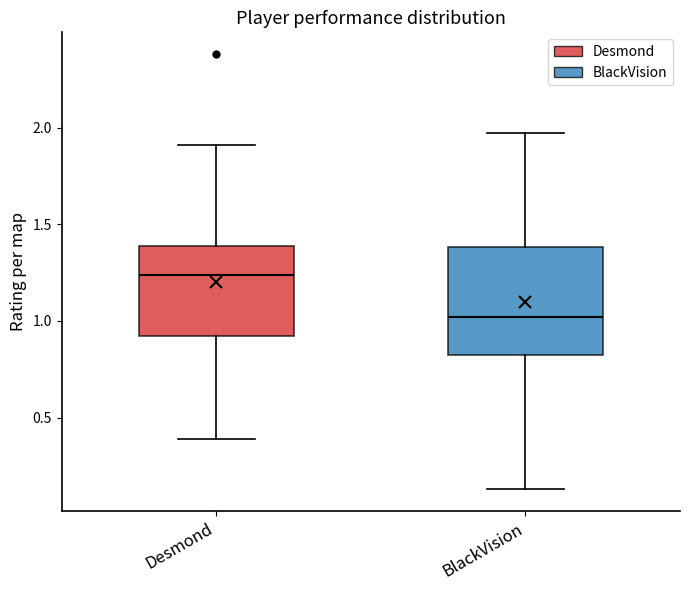

Reading left to right, read every box against the y-axis: the position of its median line, the range the box covers, and the ends of its whiskers. The values are not printed on the chart, so give them approximately, as read against the axis.

Desmond: median 1.25, box 0.90 to 1.40, whiskers 0.40 to 1.90
BlackVision: median 1.00, box 0.85 to 1.40, whiskers 0.15 to 1.95